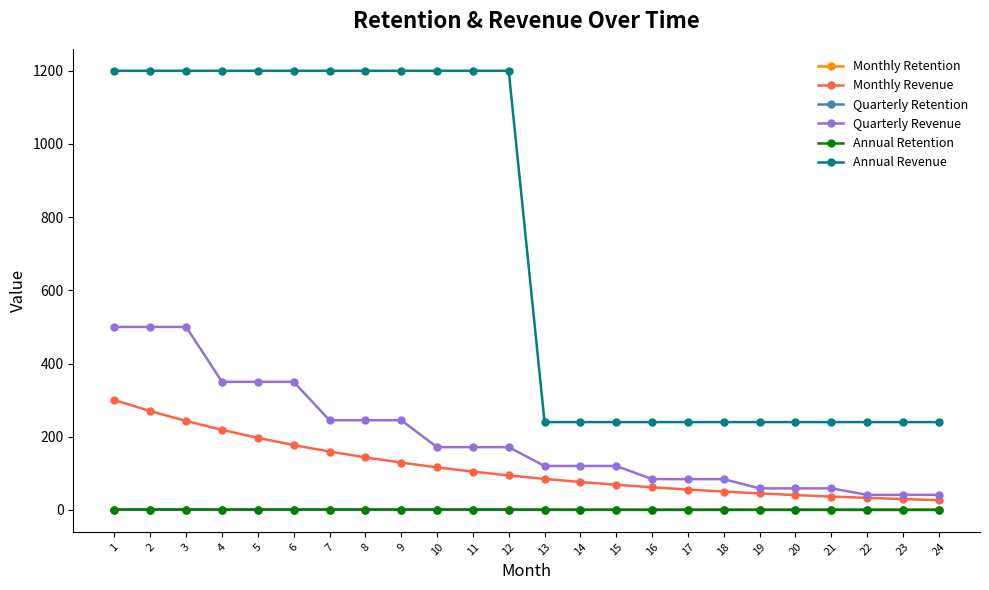

Does the chart have visible grid lines?

No